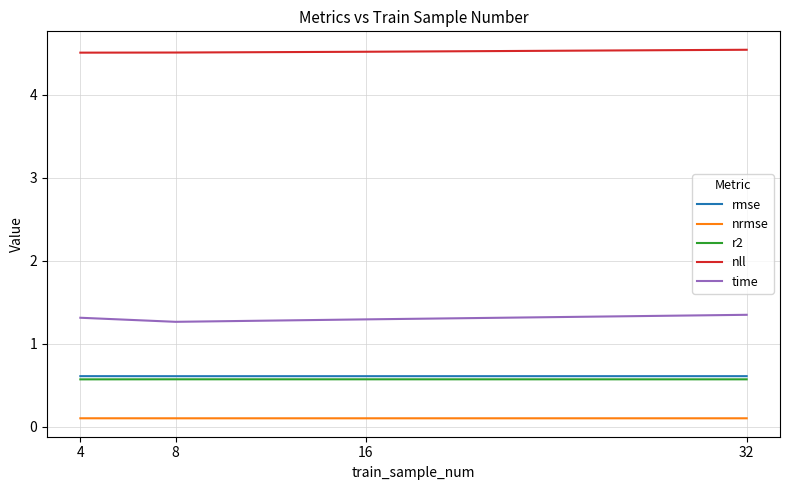

Reading left to right, list all the values displayed in this chart.

rmse: 4=0.6	8=0.6	16=0.6	32=0.6
nrmse: 4=0.1	8=0.1	16=0.1	32=0.1
r2: 4=0.6	8=0.6	16=0.6	32=0.6
nll: 4=4.5	8=4.5	16=4.5	32=4.5
time: 4=1.3	8=1.3	16=1.3	32=1.3